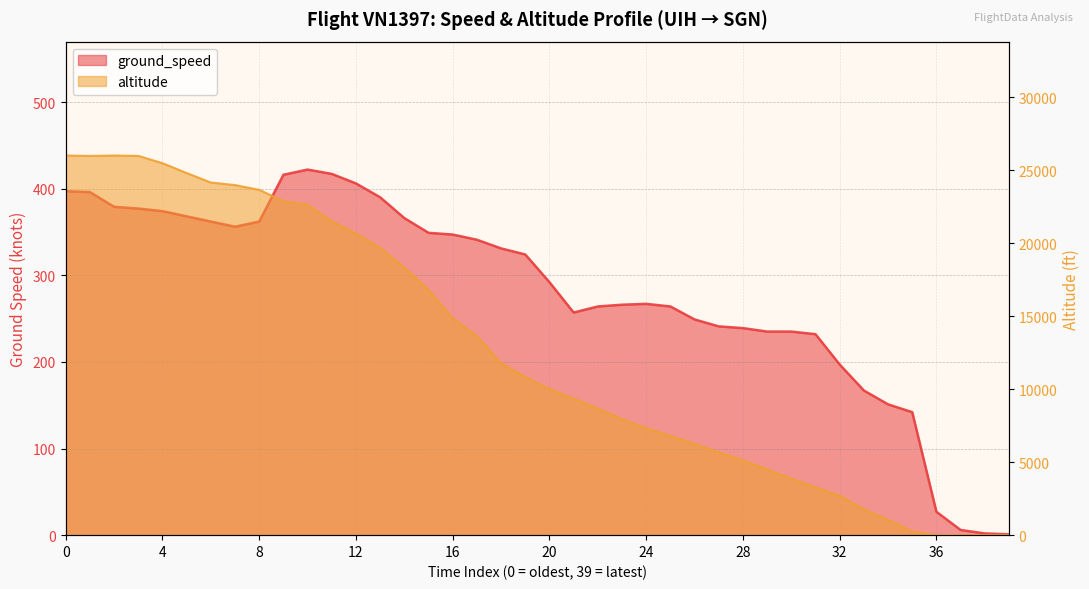

What value does the data have at 16, to the nearest 100?

14800